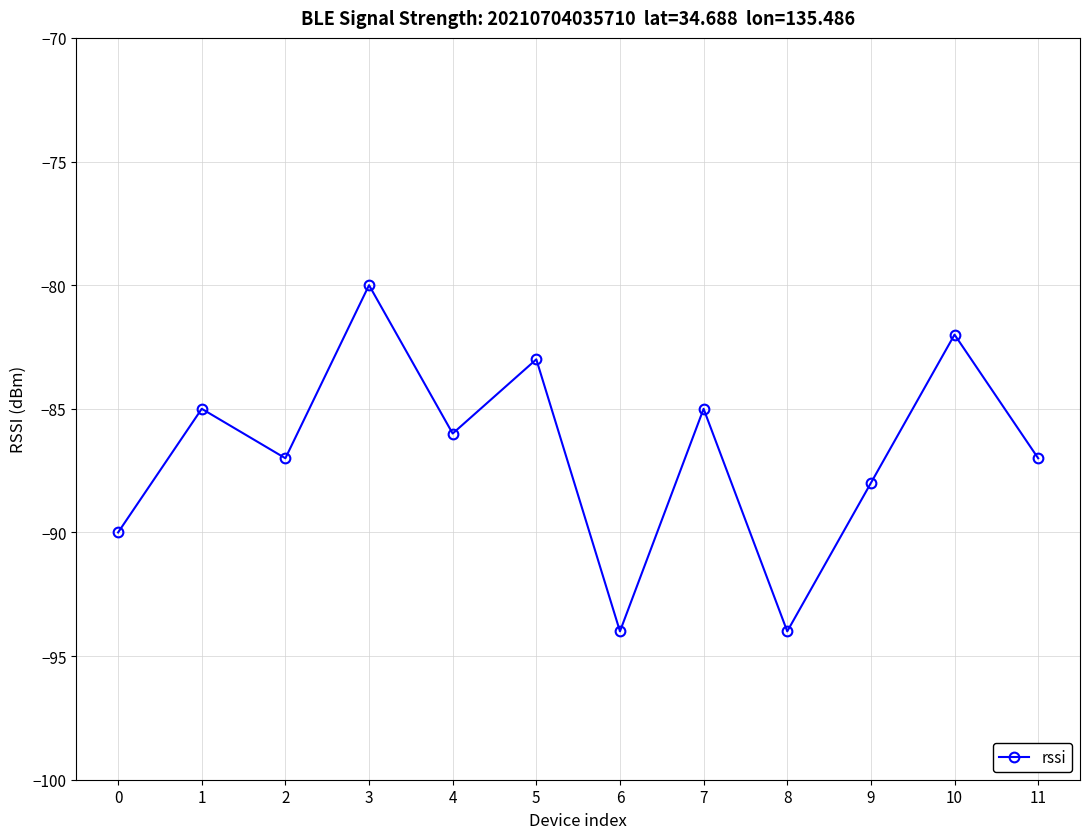

How many data points does each series have?

12